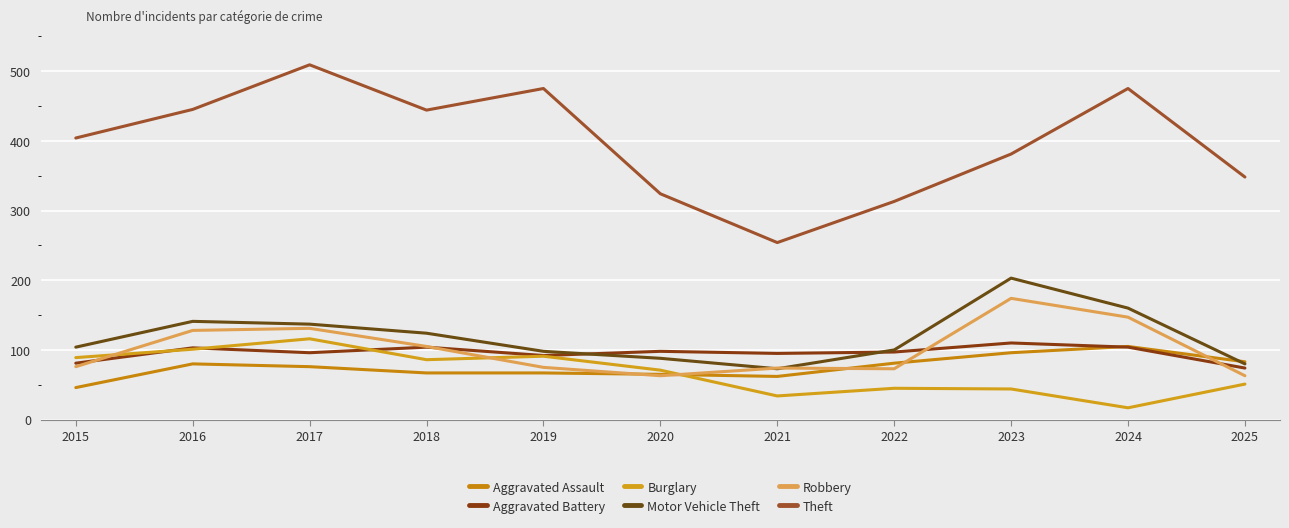

At which category is the sum across all series the highest?

2017